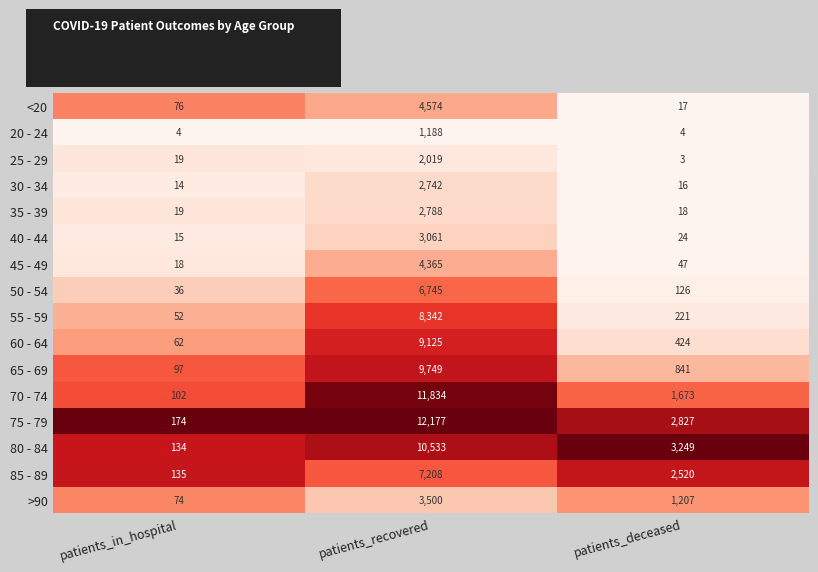

Where does the 60 - 64 series first go above 424?

patients_recovered